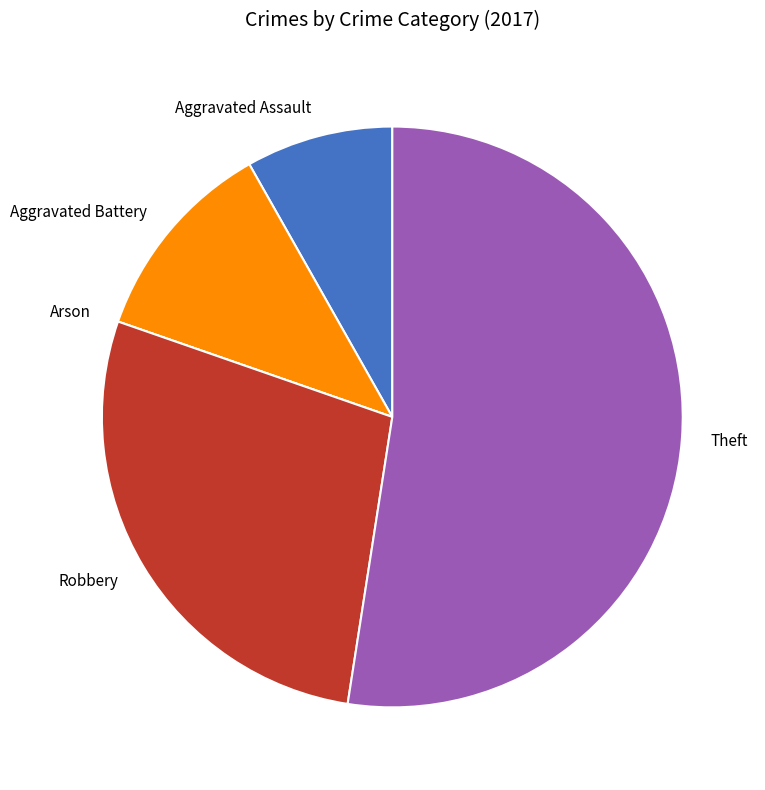

Which has a higher value, Aggravated Battery or Theft?

Theft